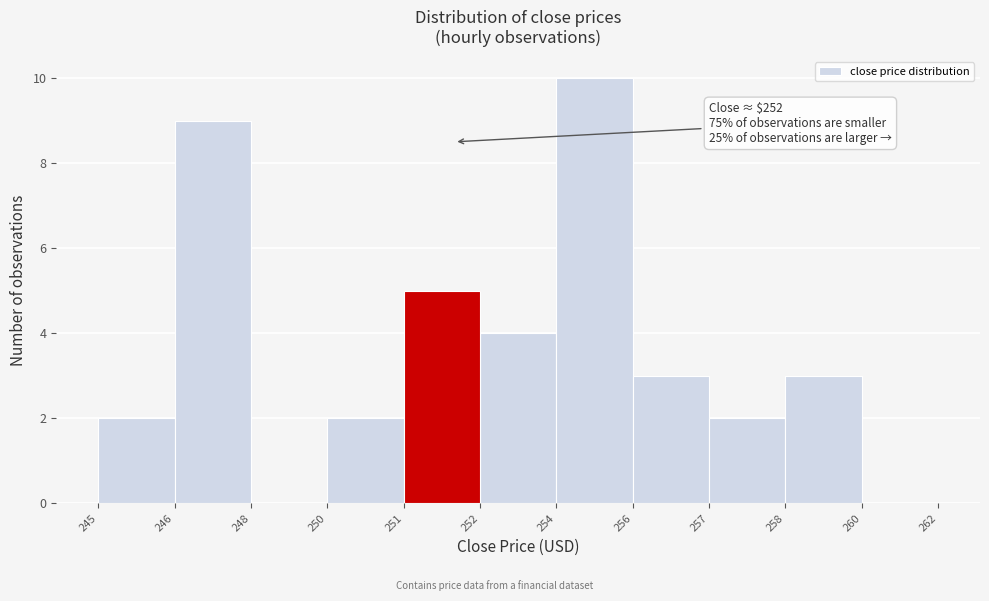

Reading left to right, transcribe all the data shown in this chart.

245=2	246=9	248=0	250=2	251=5	252=4	254=10	256=3	257=2	258=3	260=0